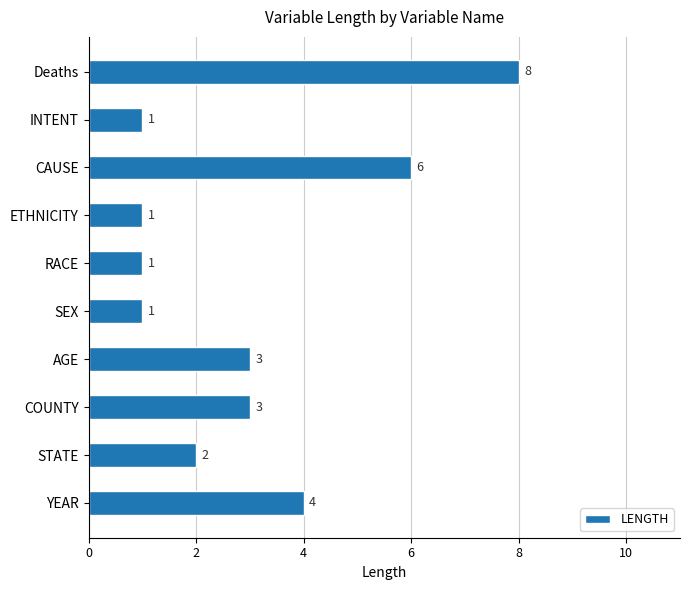

How many data points are less than 3?

5